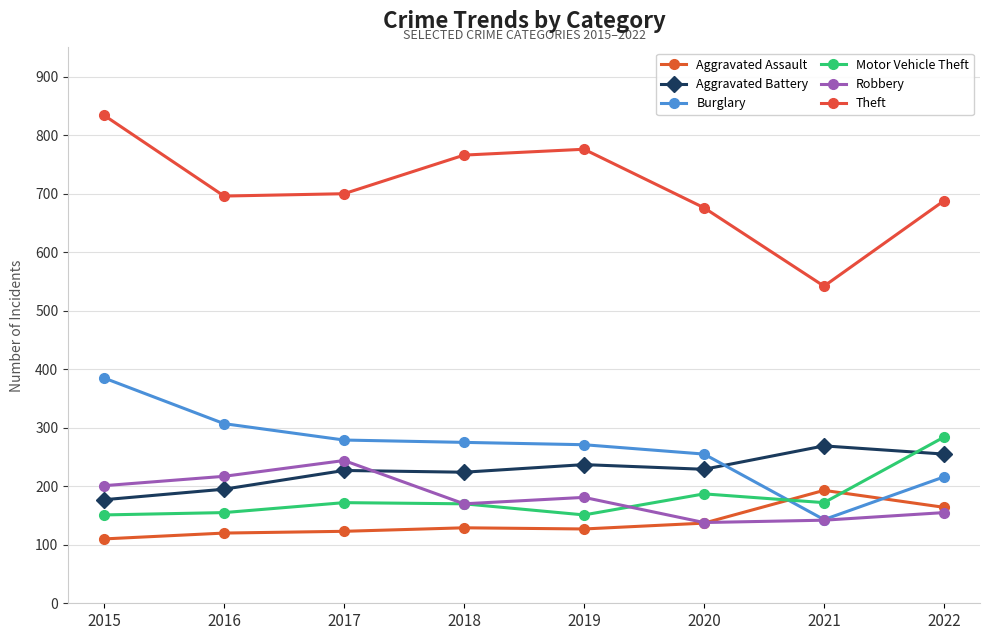

At which label does Aggravated Assault reach its minimum?

2015